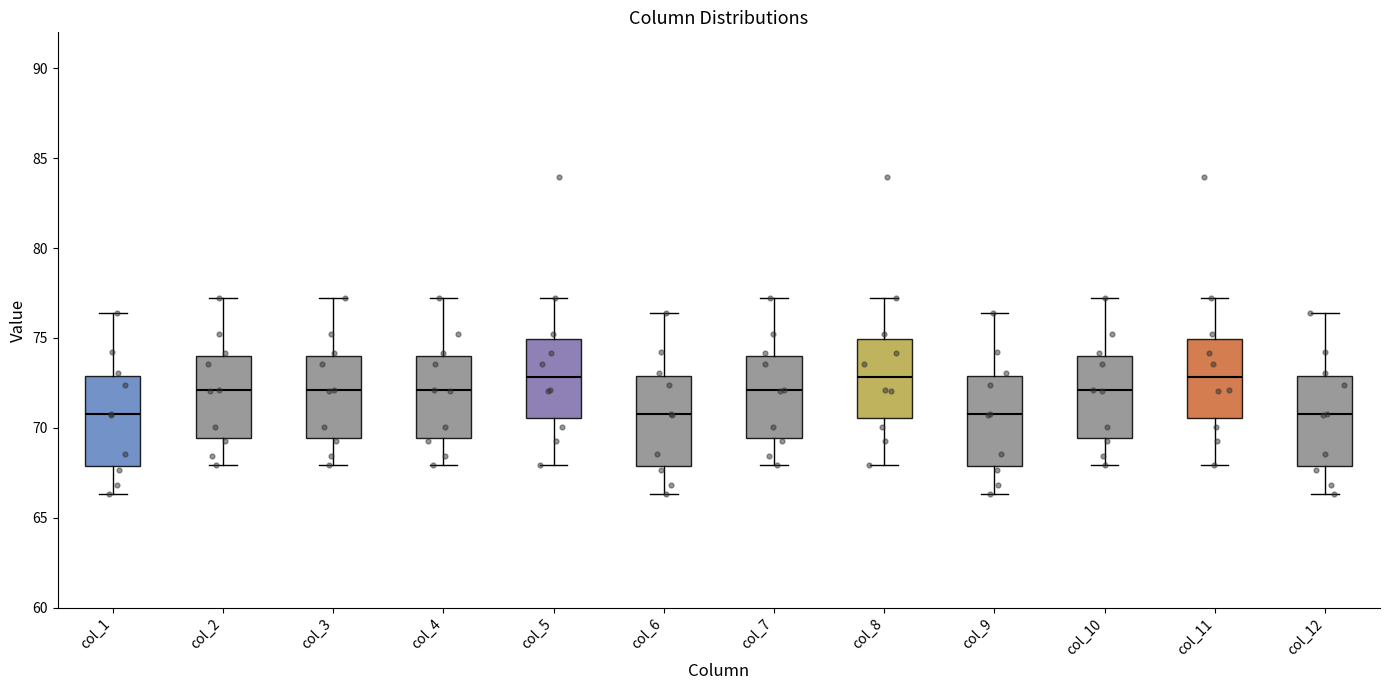

Where is the upper edge of the box for col_2 on the y-axis? The values are not printed on the chart, so give them approximately, as read against the axis.

74.0